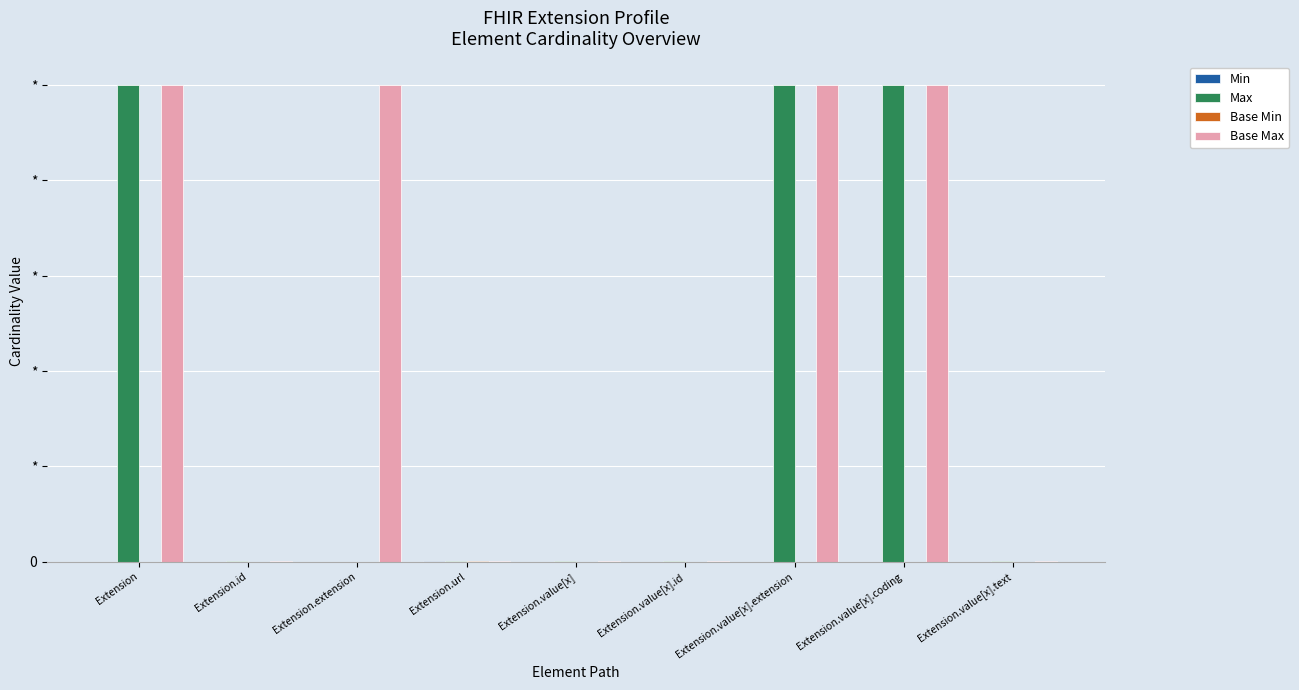

Which series has the largest range (max minus min)?

Max